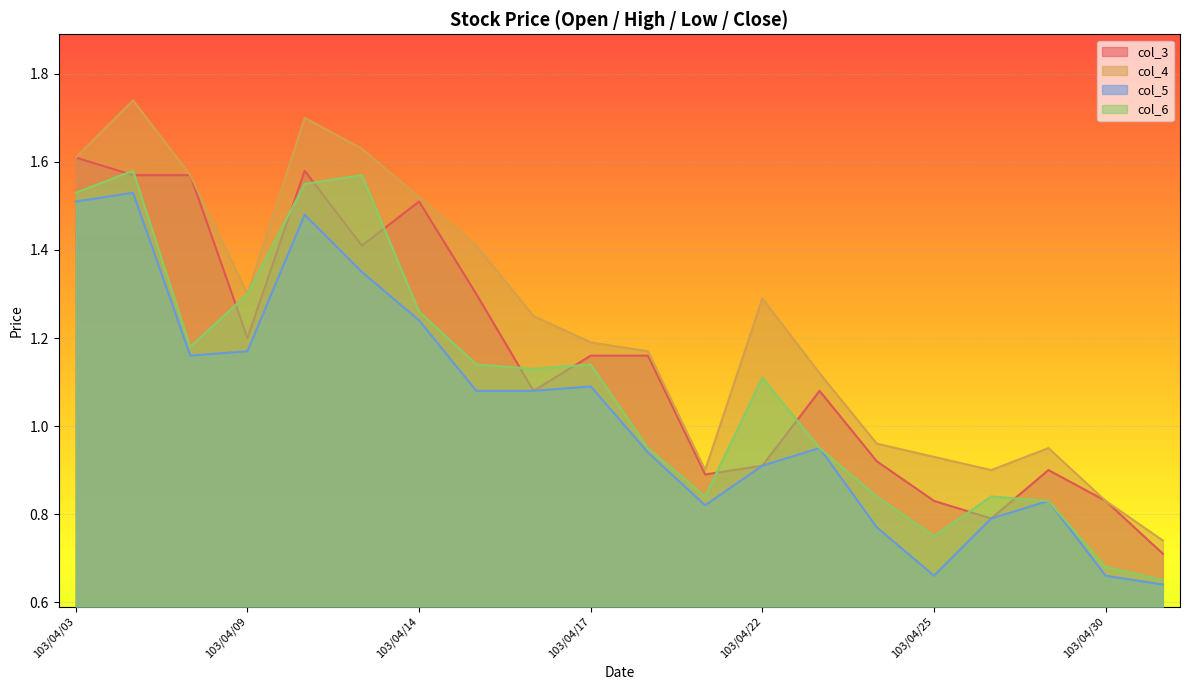

Is it true that col_3 equals 1.3 at 103/04/22?

False